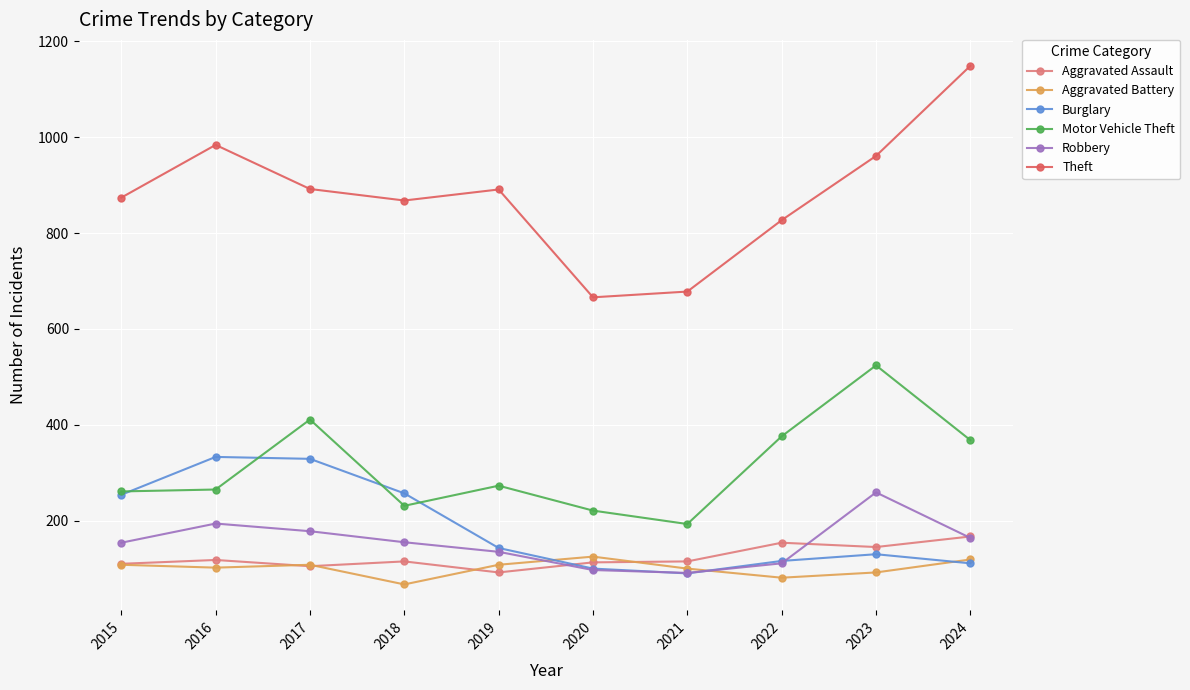

Is the value of Aggravated Assault at 2024 greater than the value of Theft at 2018?

No